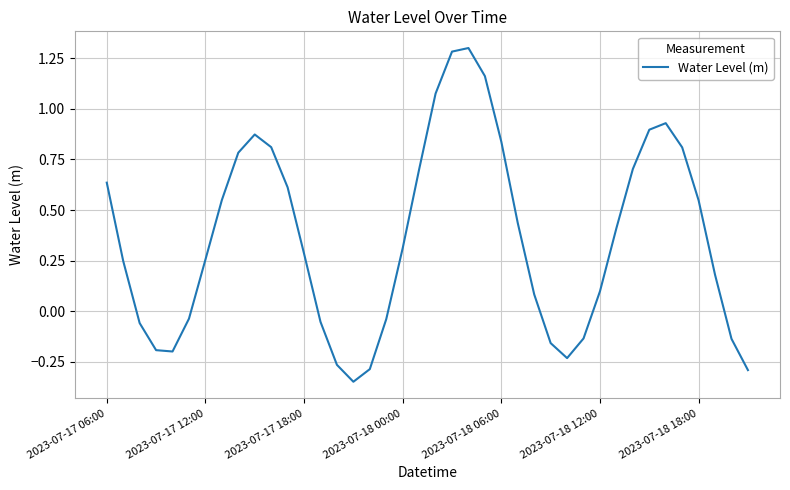

How many lines are shown in the chart?

1